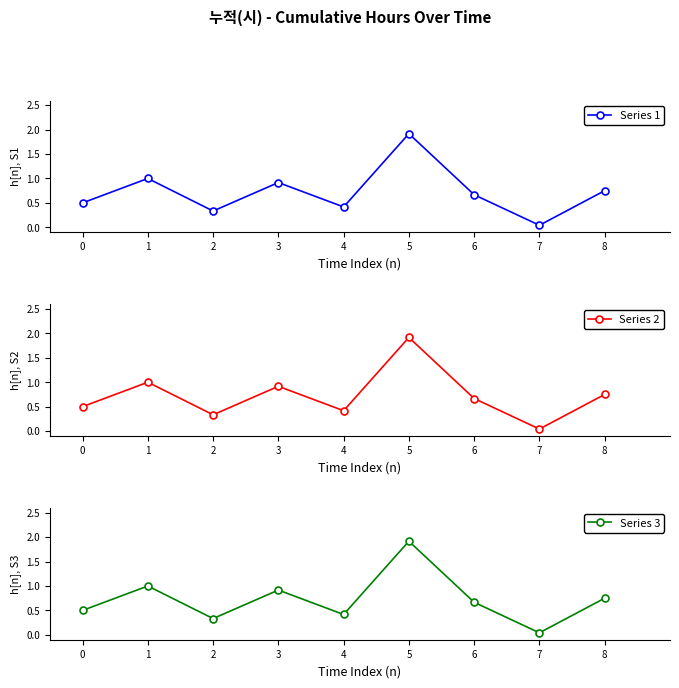

True or false: Series 2 and Series 3 intersect in this chart.

False